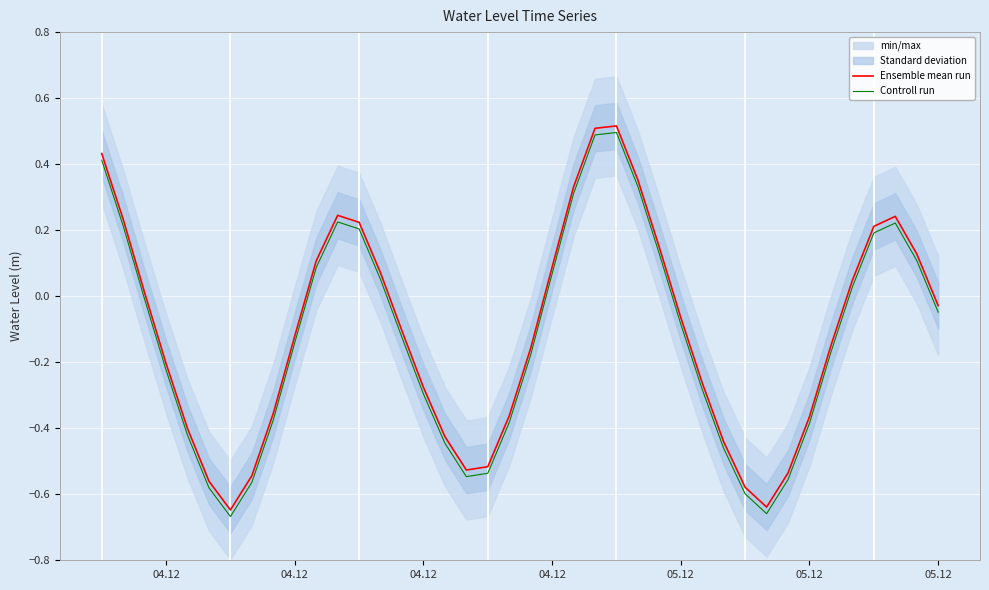

Is it true that Ensemble mean run equals 0.3 at 23?

False